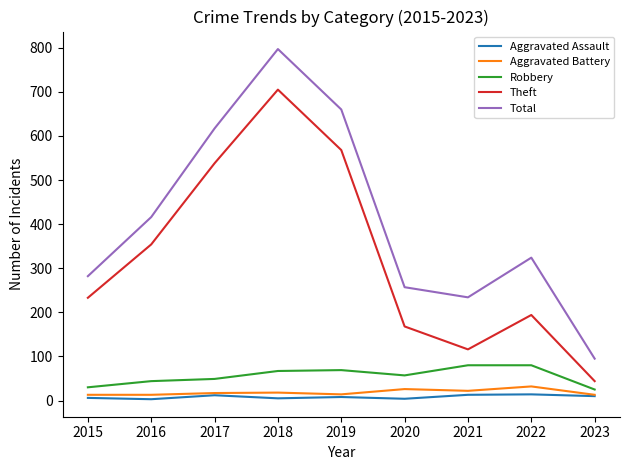

What is the difference between the Robbery values at 2020 and 2021?

23